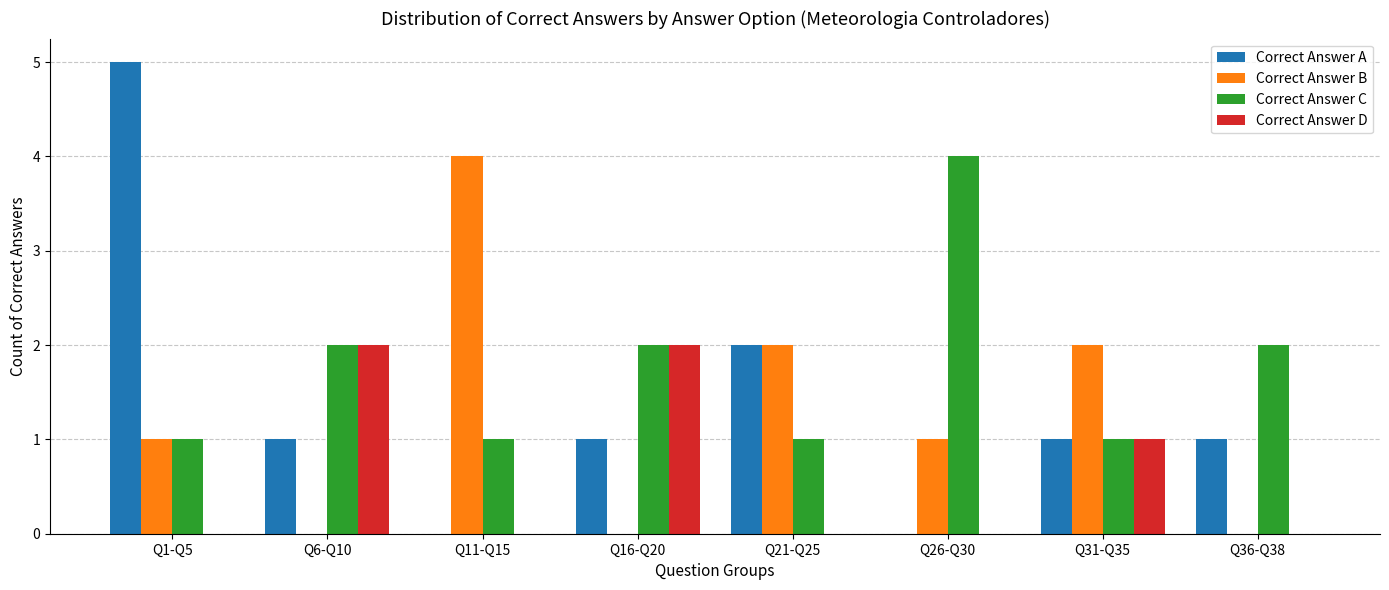

What is the sum of all Correct Answer A values?

11